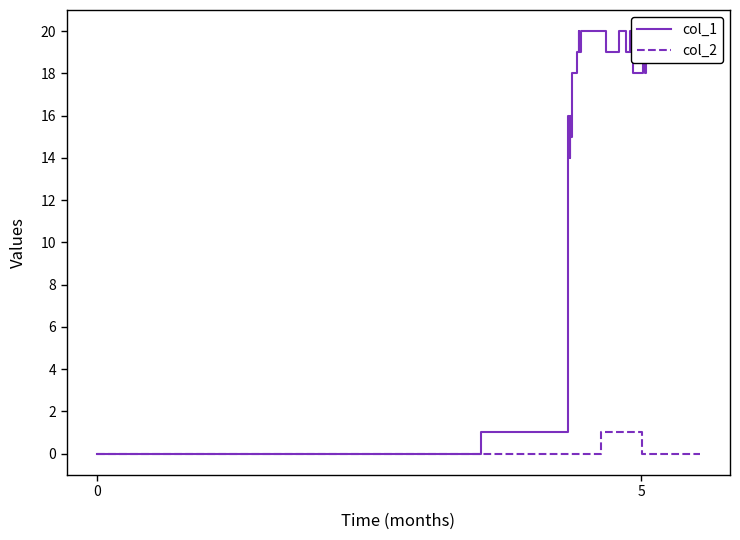

At how many categories does at least one series exceed 4?

36